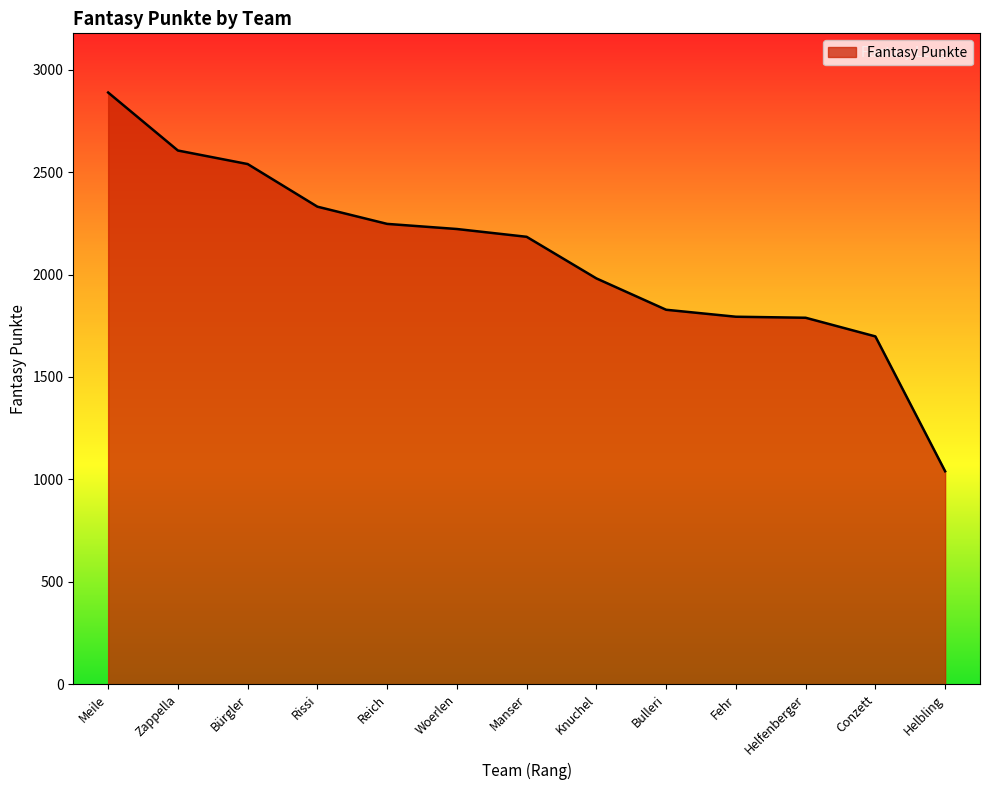

What is the difference between the maximum and minimum values?

1848